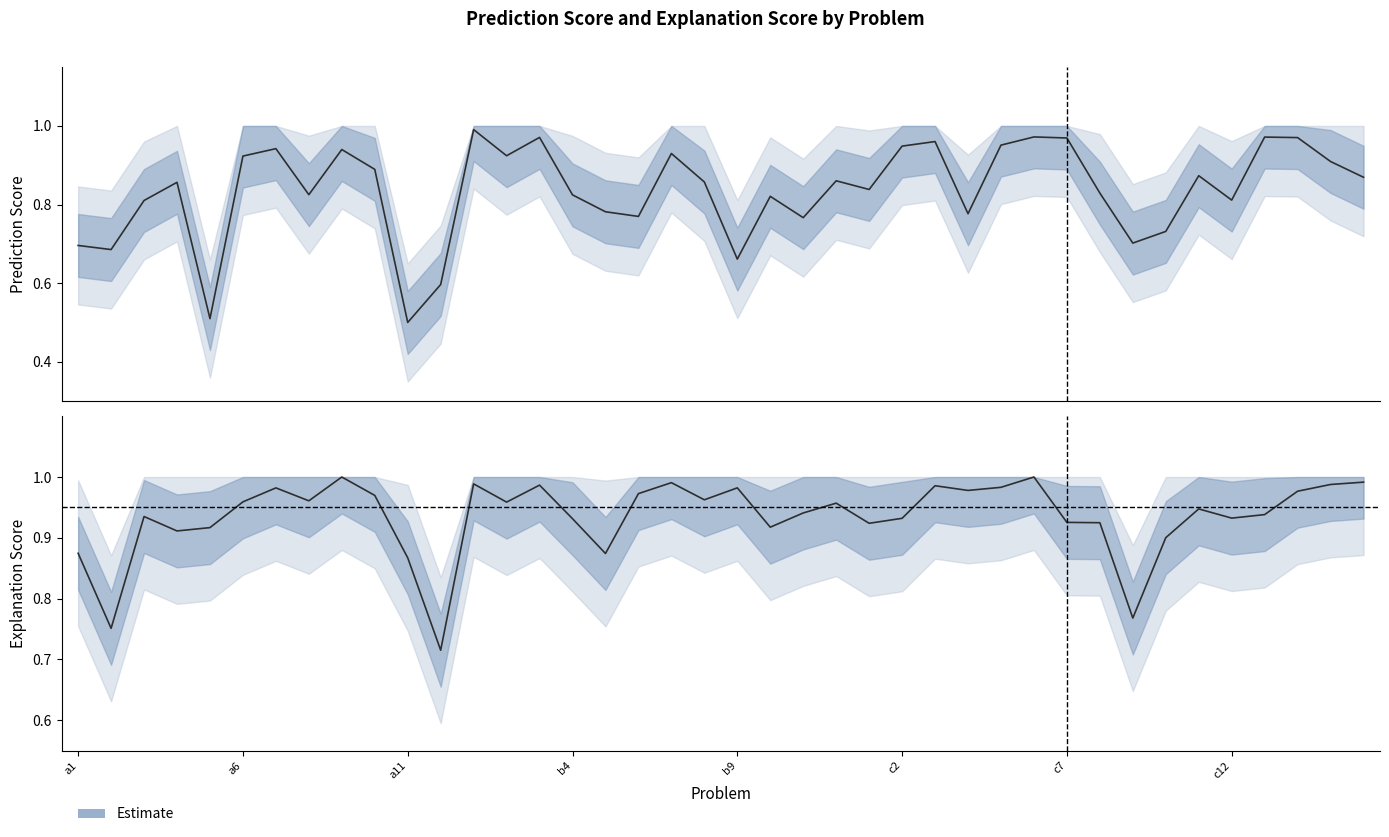

Which category has the lowest value in the Prediction Score series?

a11